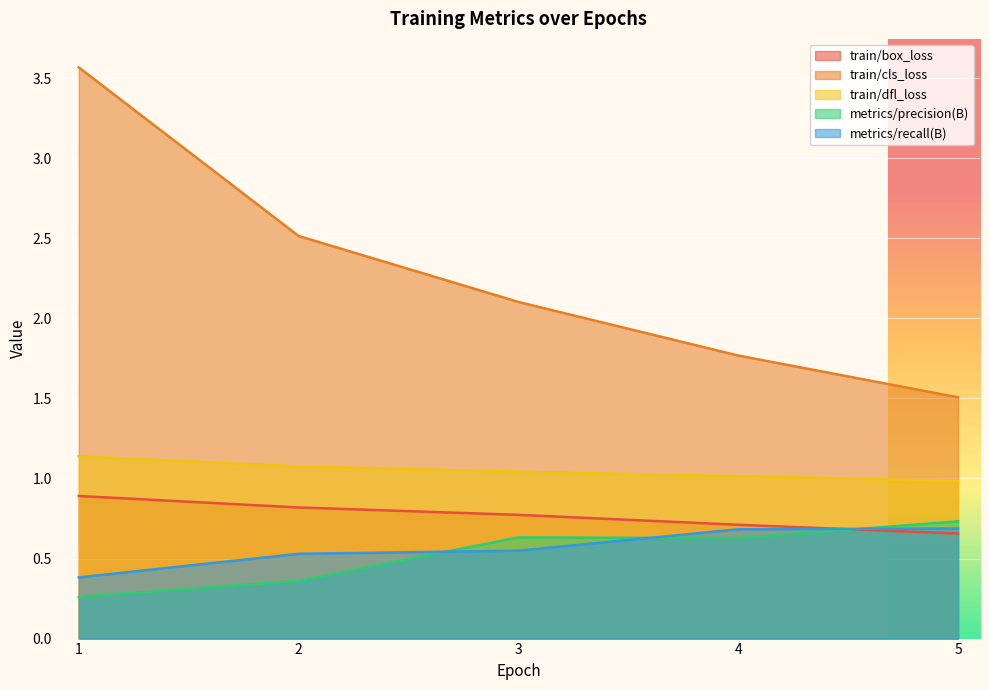

How many data points in train/dfl_loss are above 1?

4